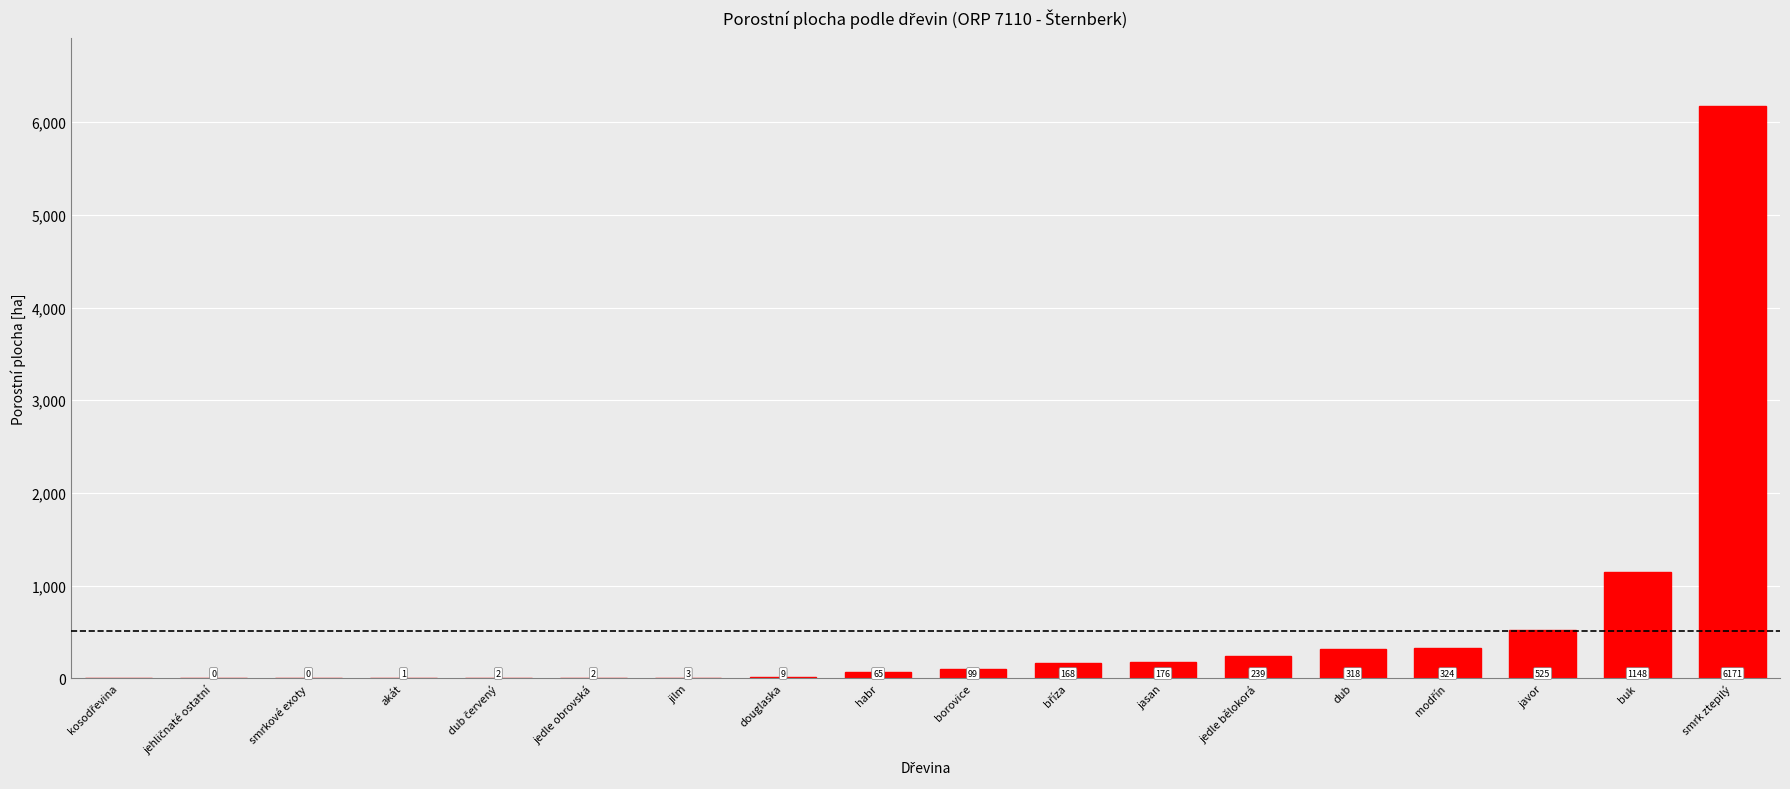

Which label corresponds to the largest value in the chart?

smrk ztepilý